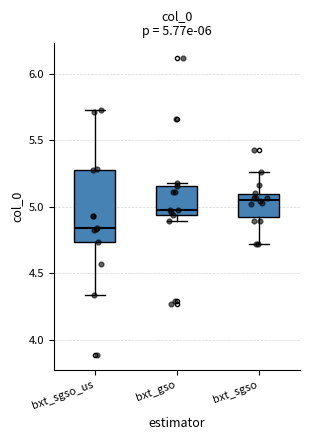

Which box's median line is the highest?

bxt_sgso